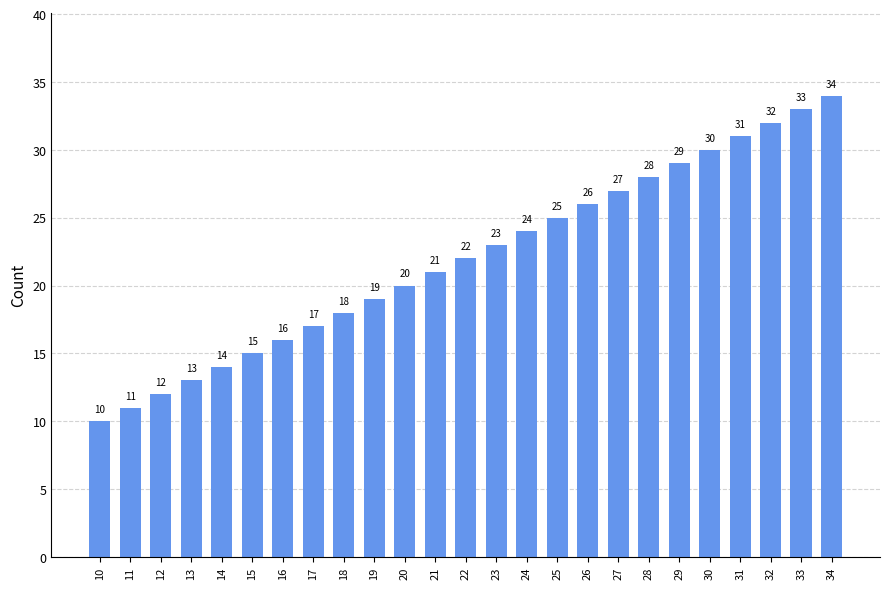

Reading right to left, list all the values displayed in this chart.

34=34	33=33	32=32	31=31	30=30	29=29	28=28	27=27	26=26	25=25	24=24	23=23	22=22	21=21	20=20	19=19	18=18	17=17	16=16	15=15	14=14	13=13	12=12	11=11	10=10